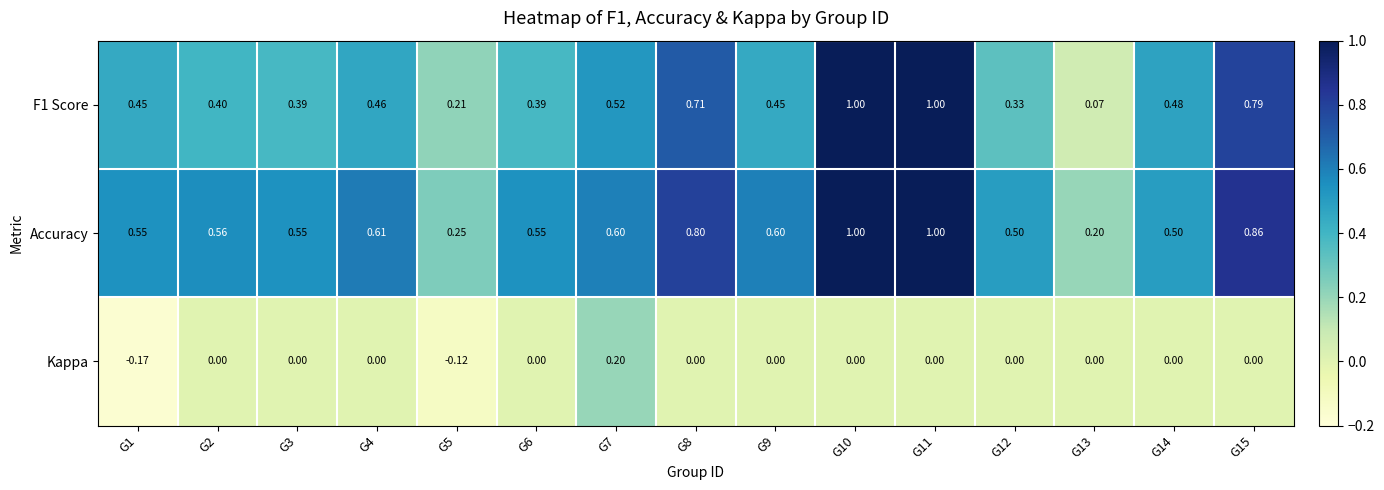

Is the value of Accuracy at G11 greater than the value of Kappa at G4?

Yes